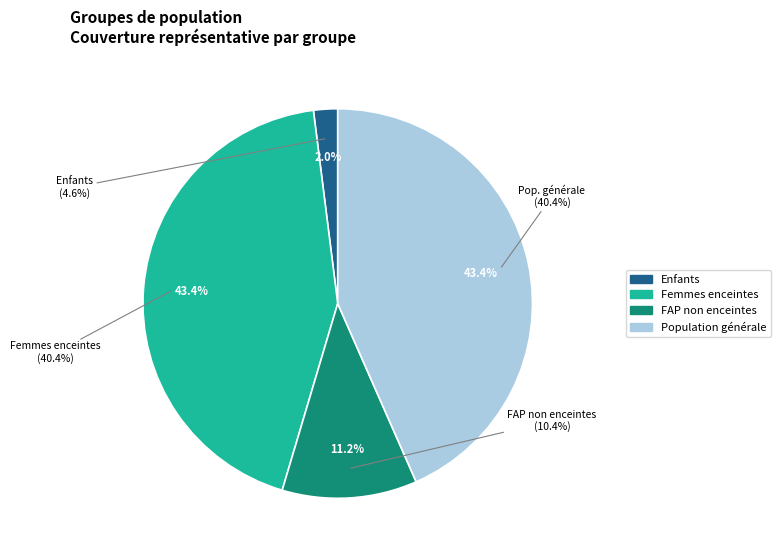

To the nearest percent, what percentage of the pie is Population générale?

43%